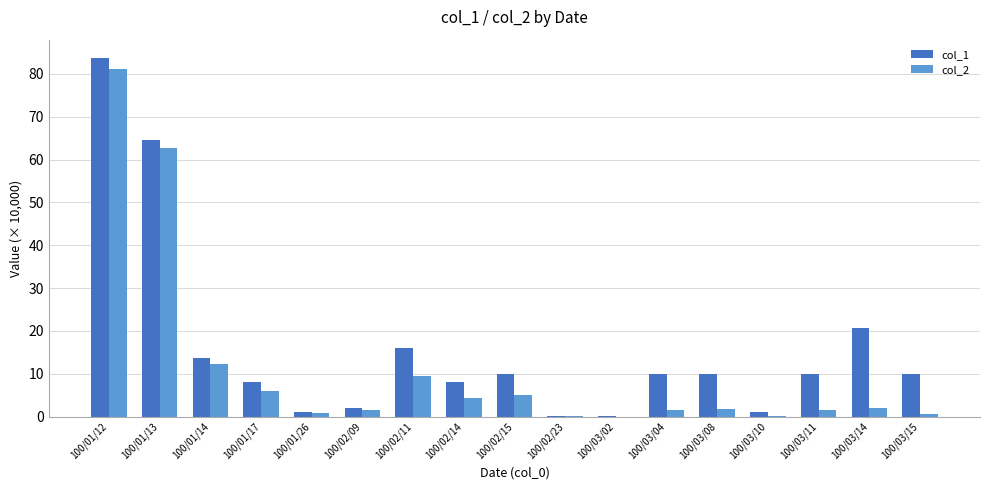

What are all the series names shown in the legend?

col_1, col_2